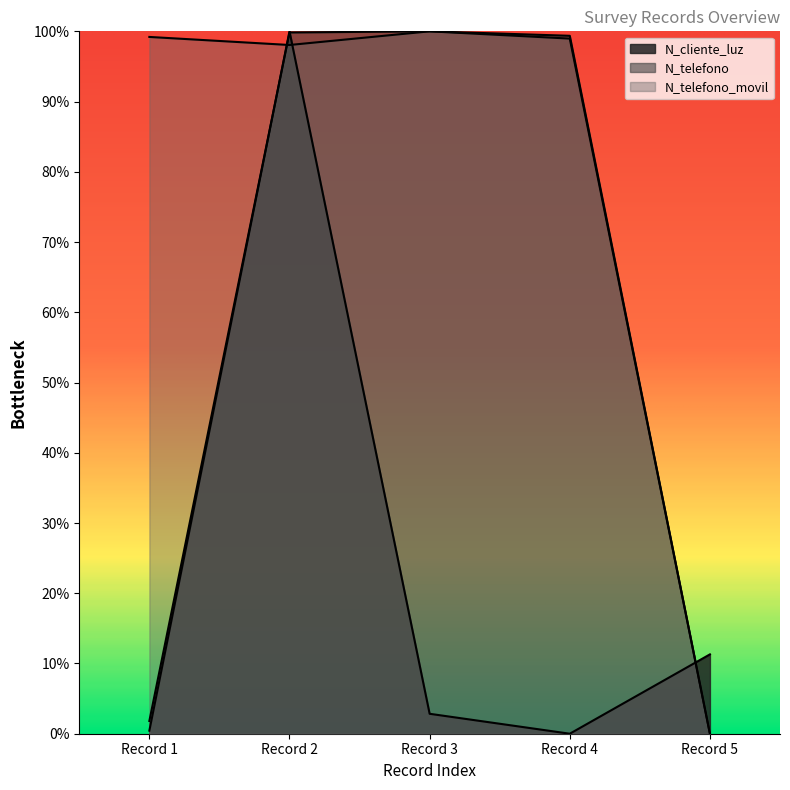

How many values in the N_telefono series exceed 0?

4